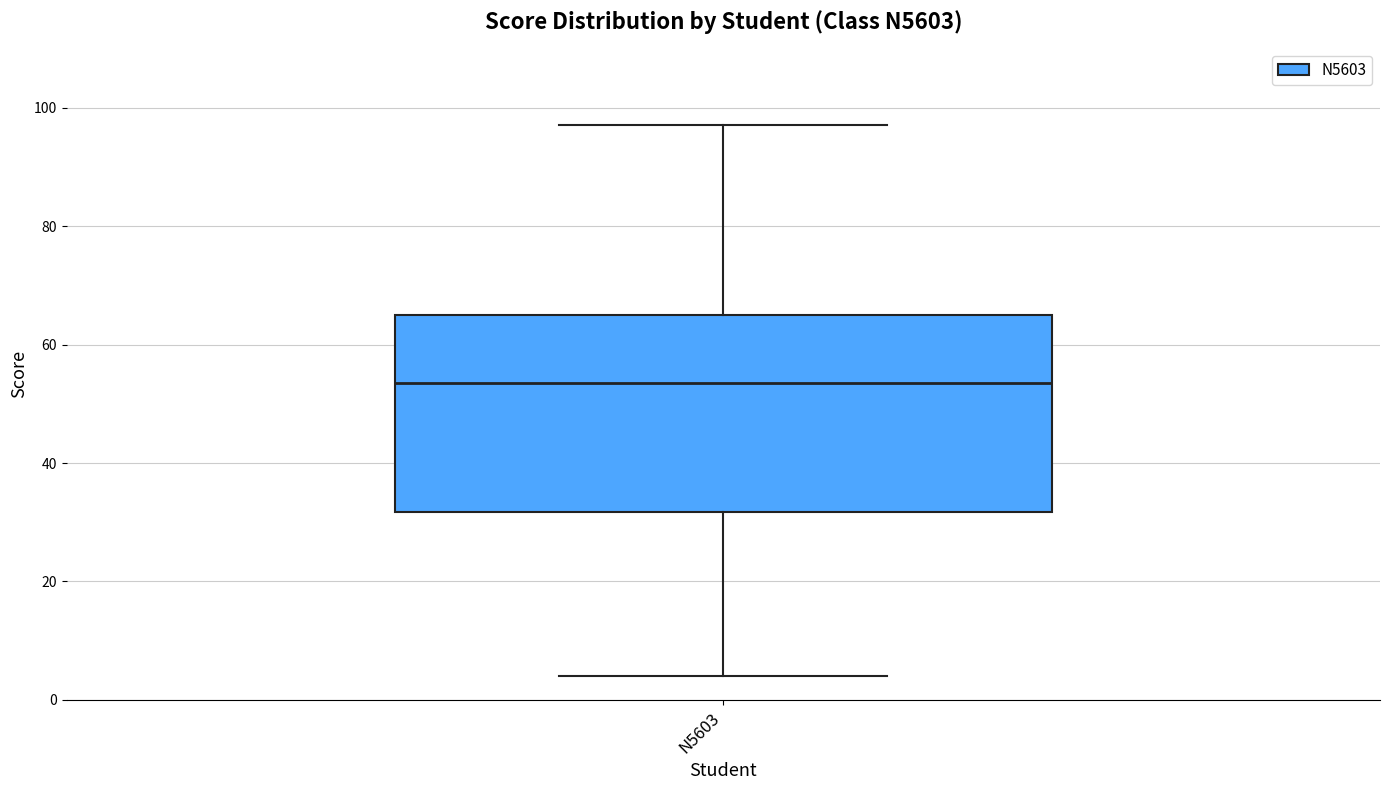

Where does the upper whisker of the box for N5603 end on the y-axis? The values are not printed on the chart, so give them approximately, as read against the axis.

98